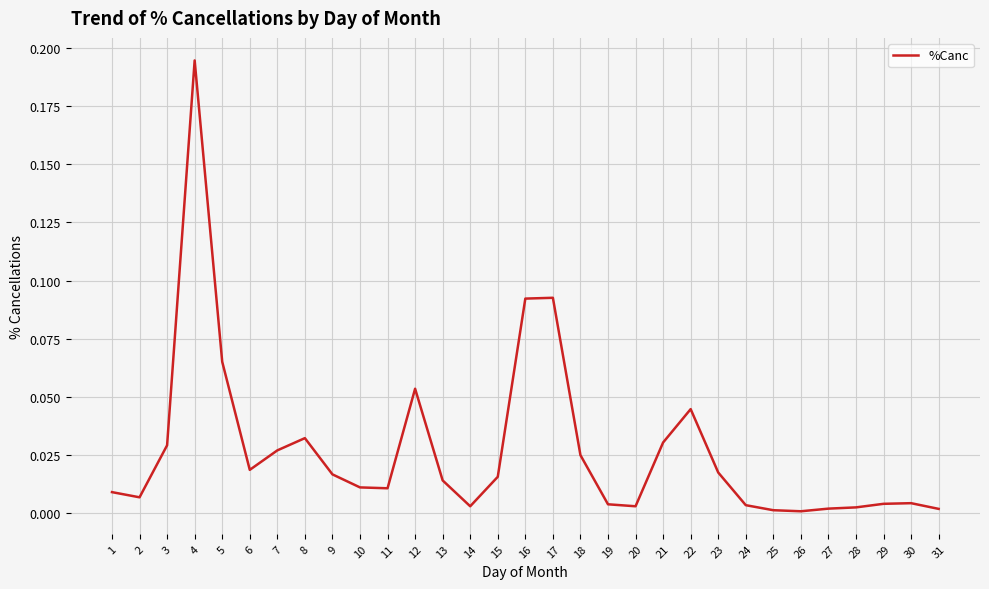

Which label corresponds to the largest value in the chart?

4